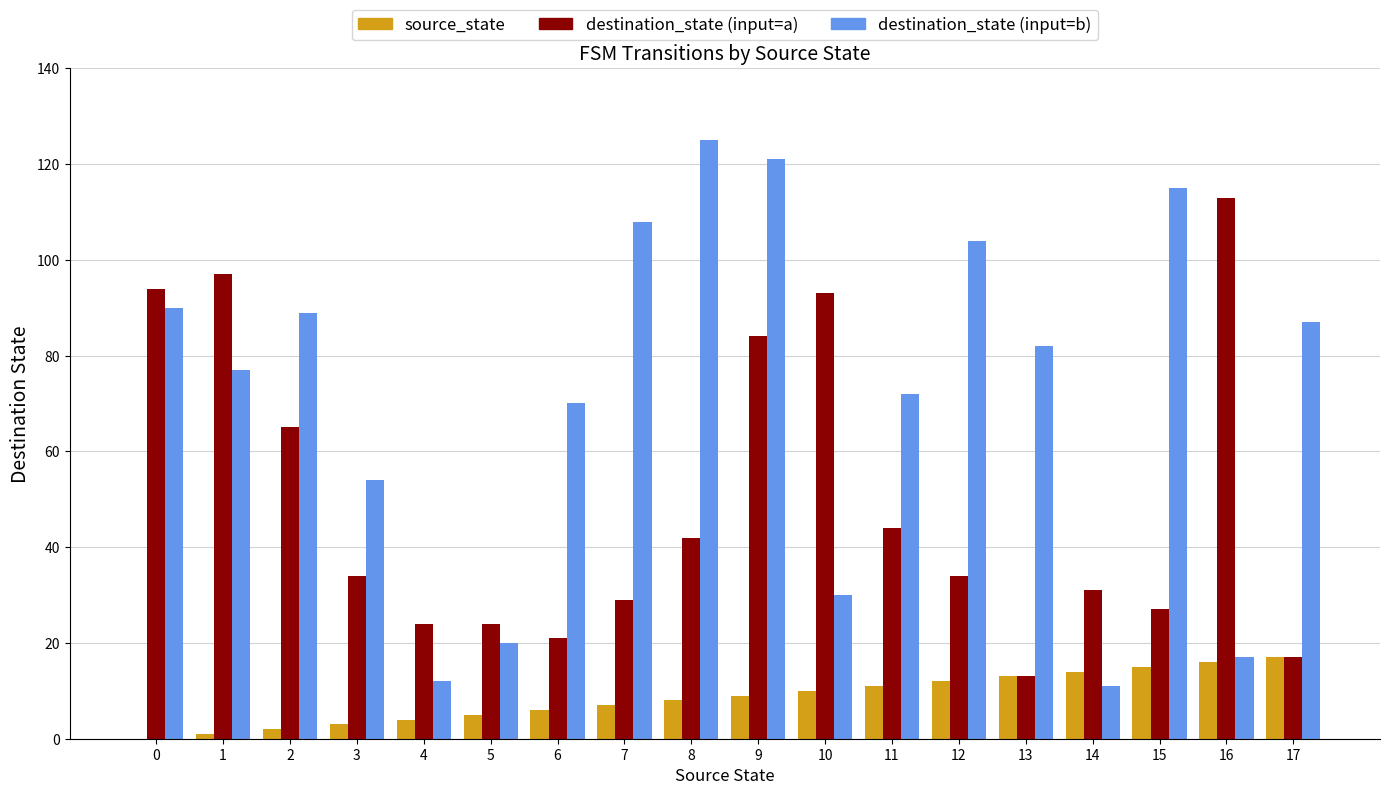

At which category is the sum across all series the highest?

9